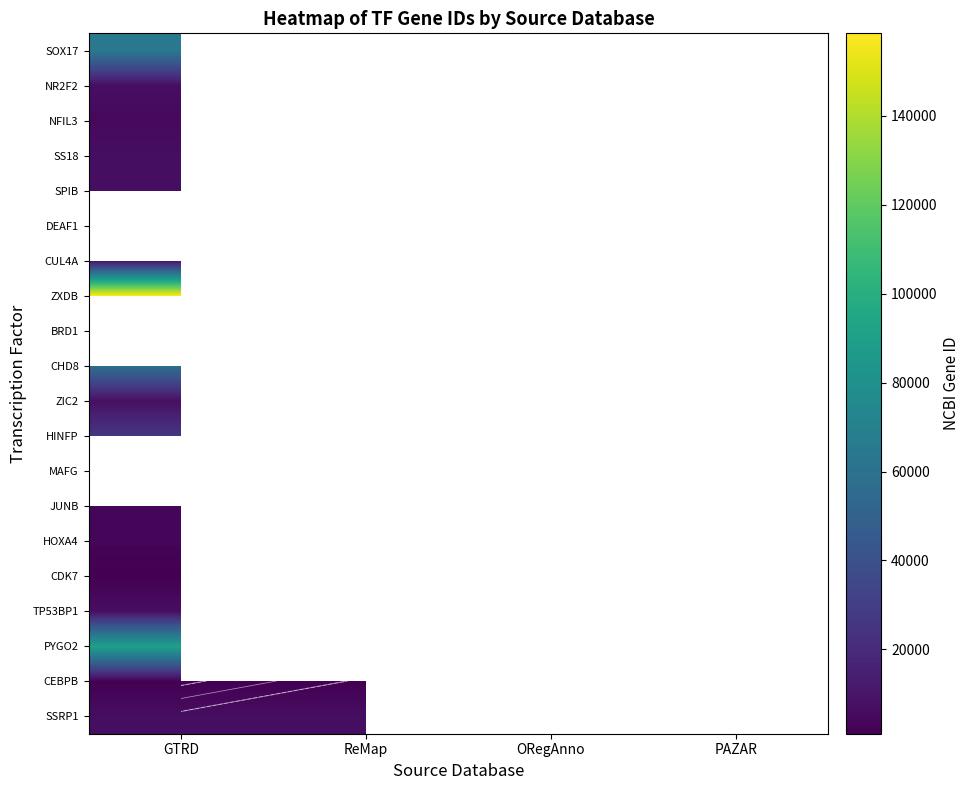

What is the maximum value shown in the chart?

158586.0